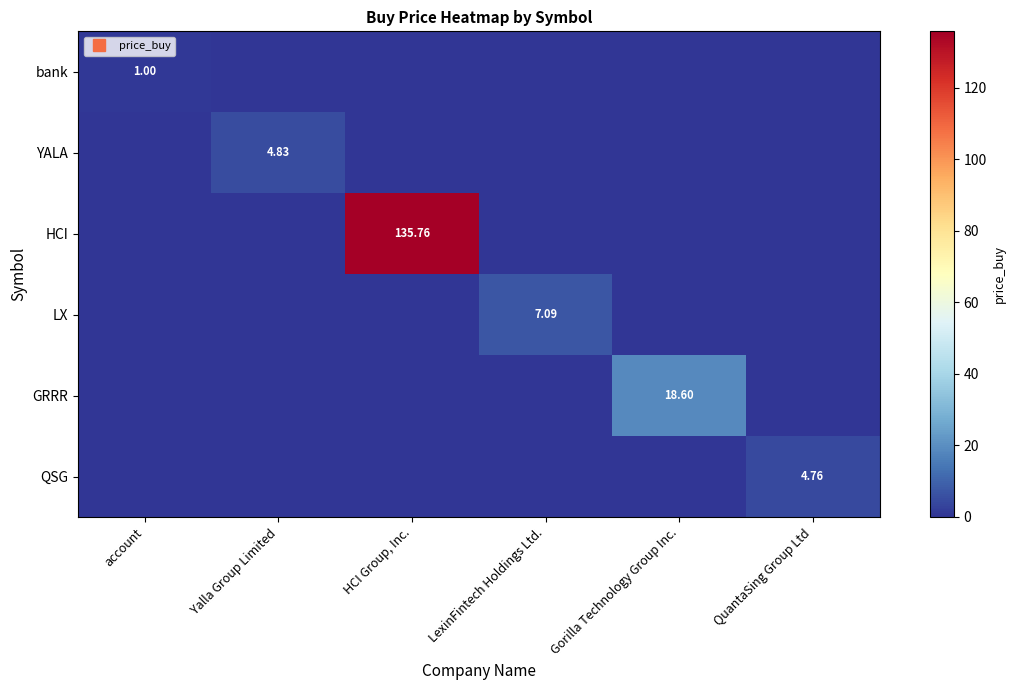

Which series has the widest spread of values?

HCI